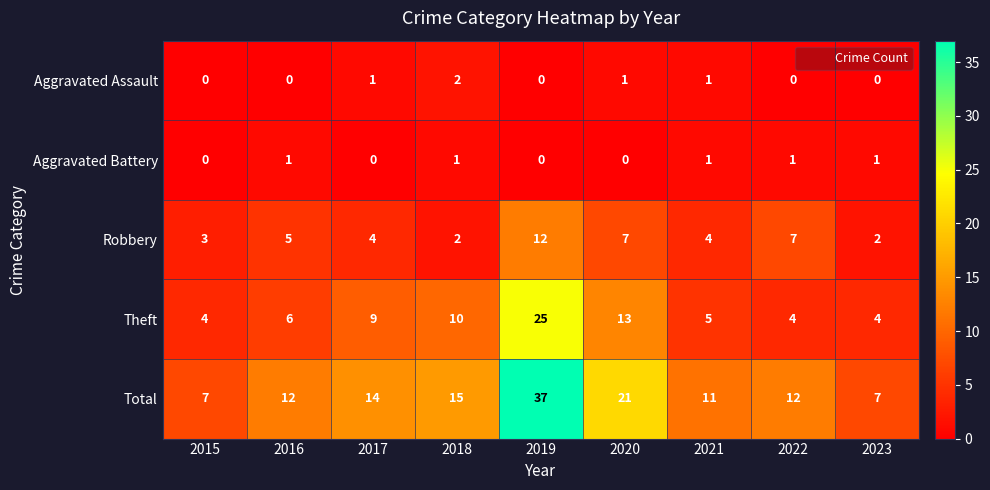

Is it true that Aggravated Assault equals 0 at 2015?

True